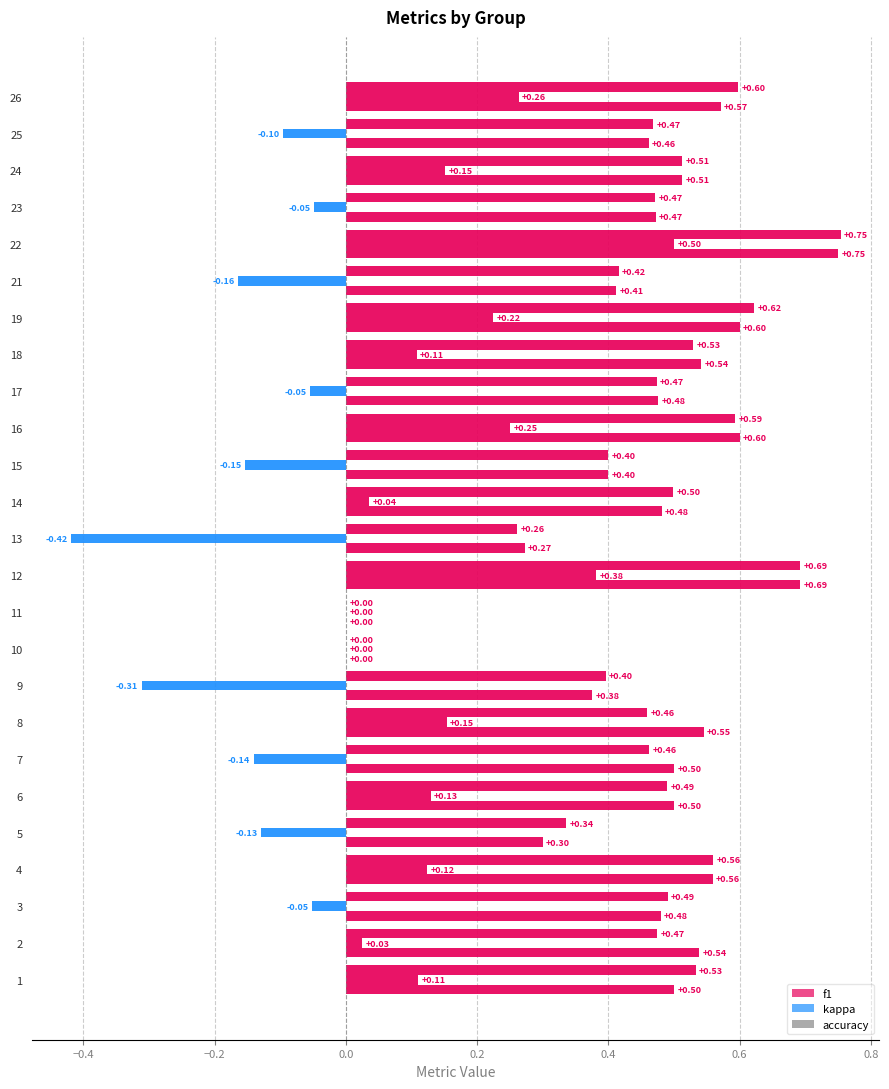

Count the number of data series in this chart.

3